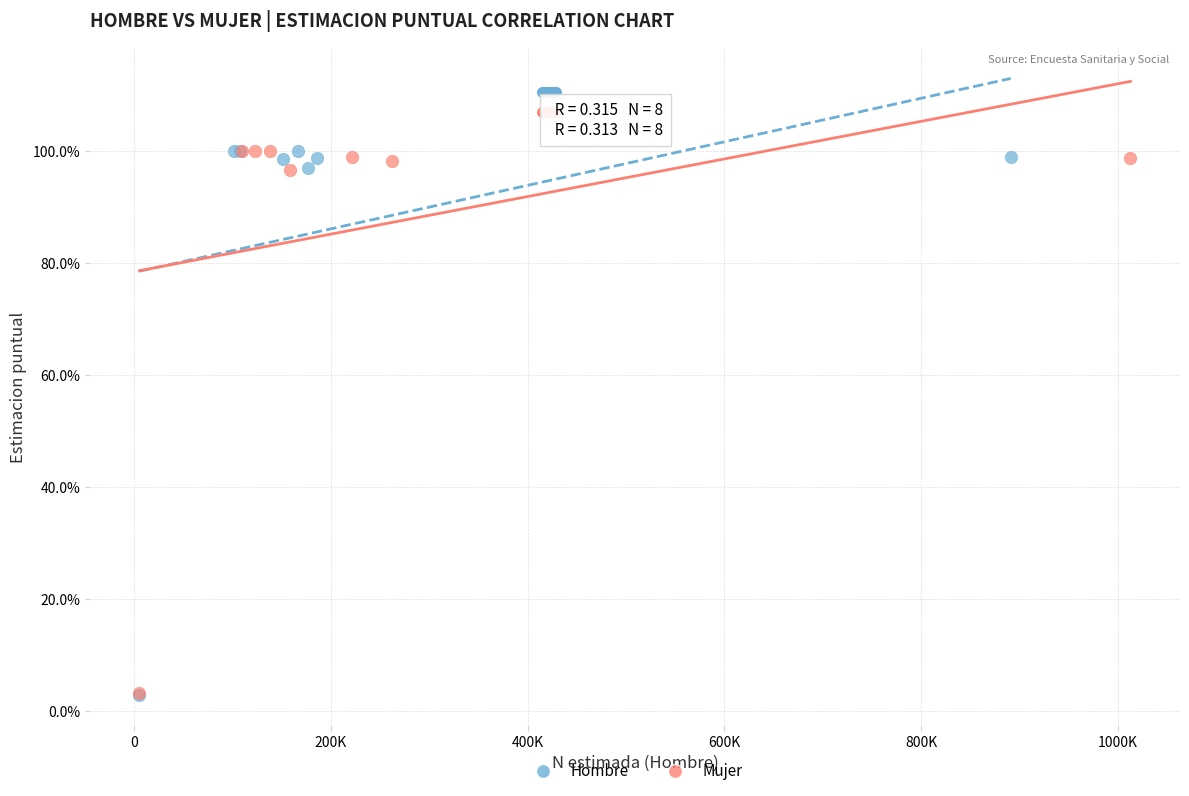

What are all the series names shown in the legend?

Hombre, Mujer